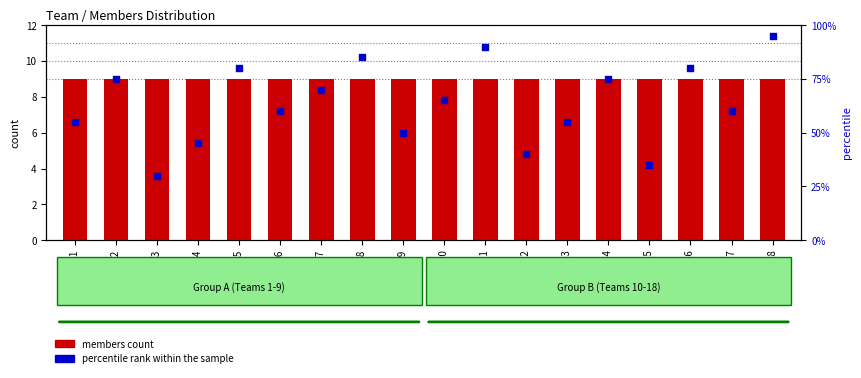

At how many categories does at least one series exceed 38?

16